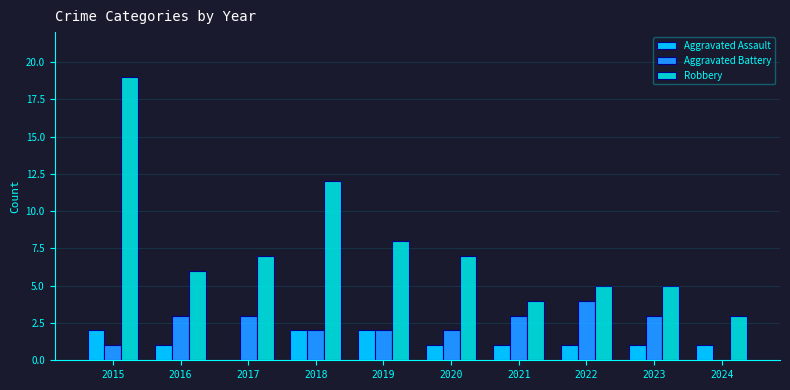

Is it true that Robbery equals 4 at 2019?

False